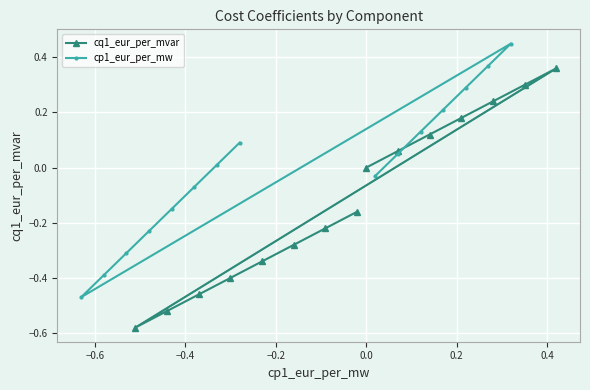

The value of cp1_eur_per_mw at 9 is -0.2. True or false?

False